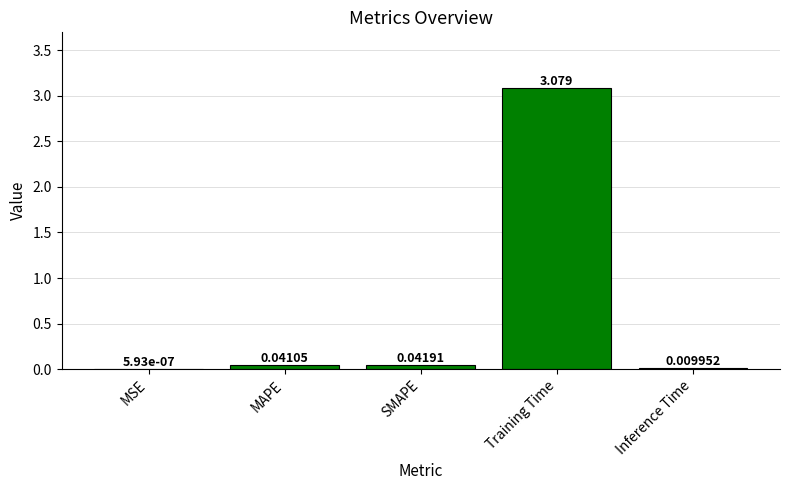

At which category does the chart reach its peak across all series?

Training Time